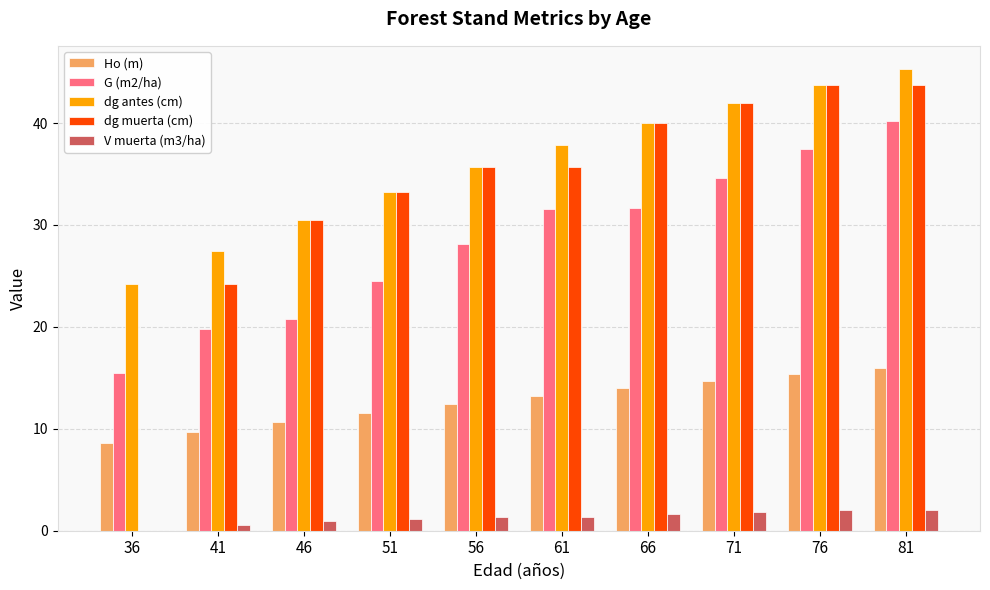

Is the value of Ho (m) at 76 greater than the value of V muerta (m3/ha) at 66?

Yes